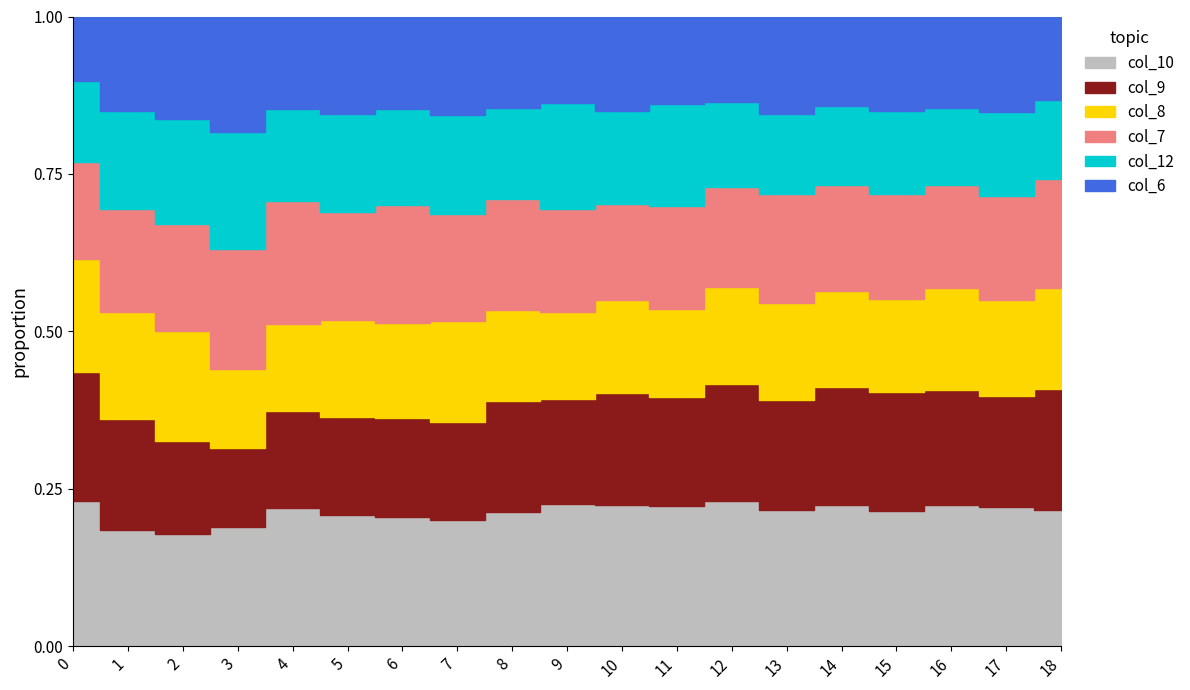

Does the chart have visible grid lines?

No